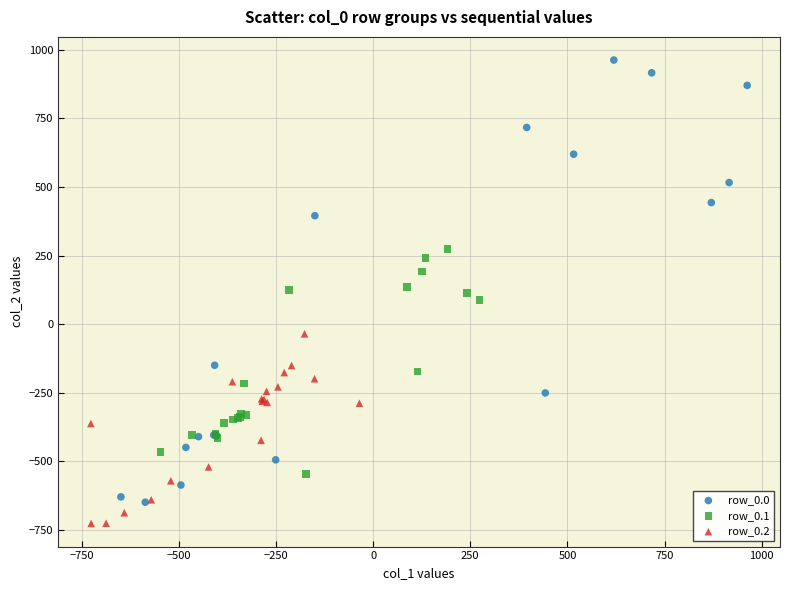

What are all the series names shown in the legend?

row_0.0, row_0.1, row_0.2